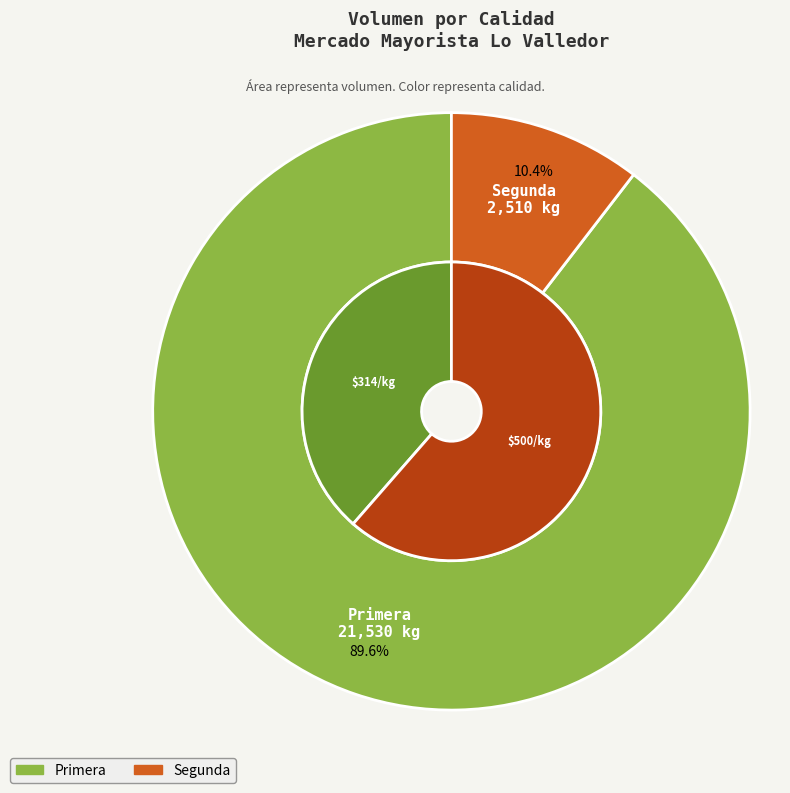

How many segments does this pie chart have?

2